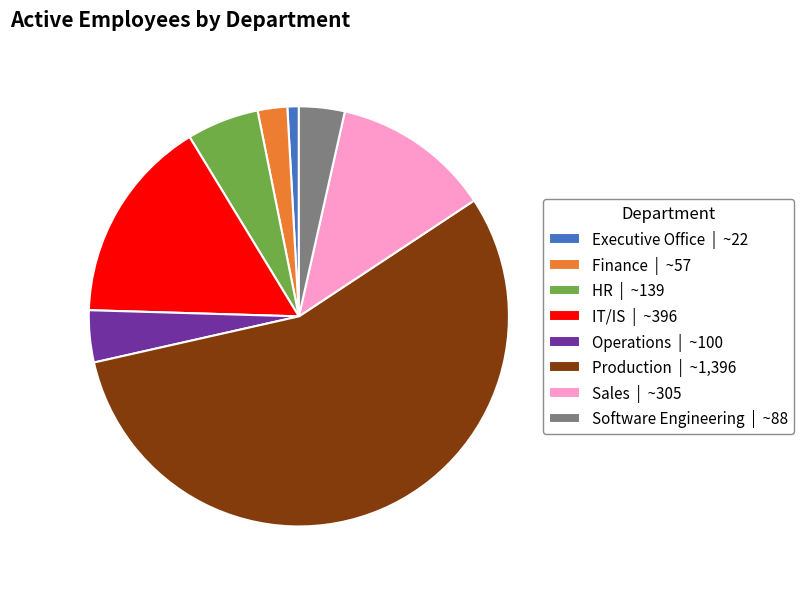

Which has a higher value, Finance | ~57 or HR | ~139?

HR | ~139